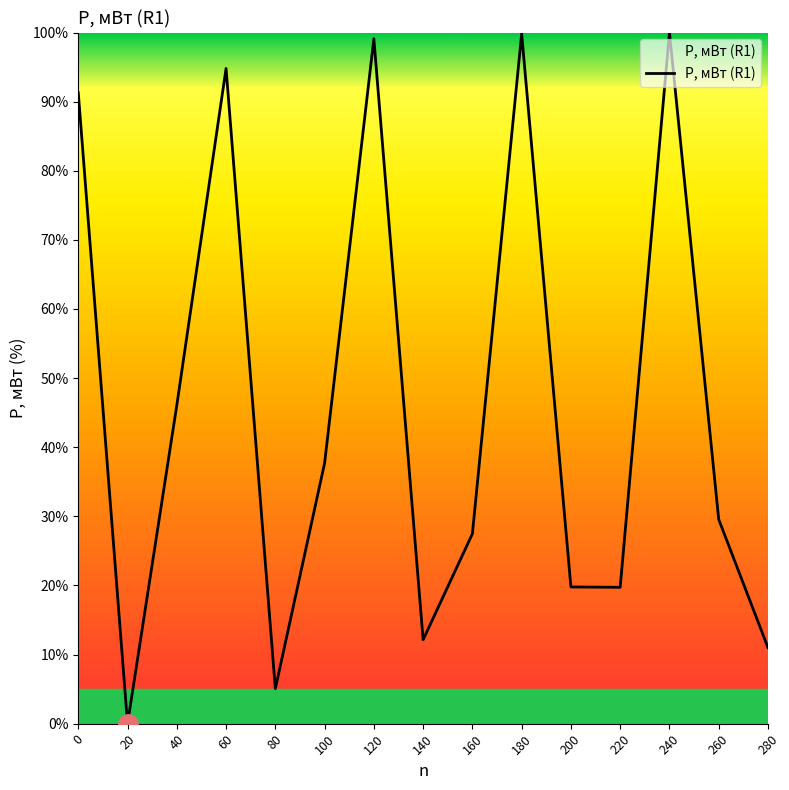

Is it true that the value at 260 is 16.3?

False